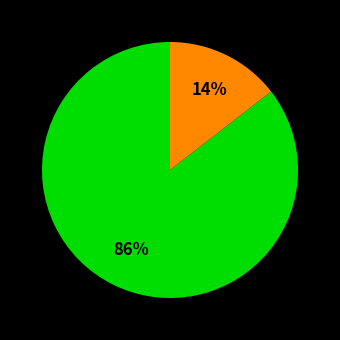

To the nearest percent, what is the average slice percentage?

50%